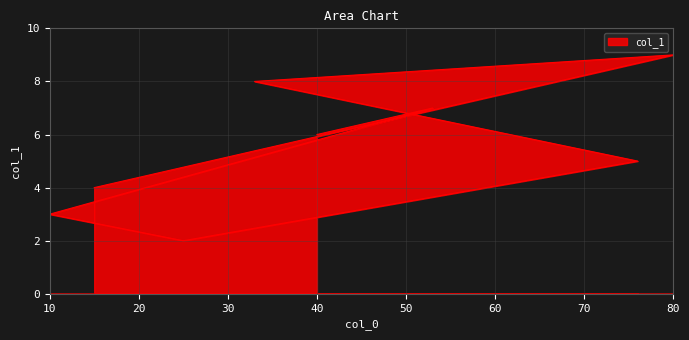

Count the number of categories in the chart.

8